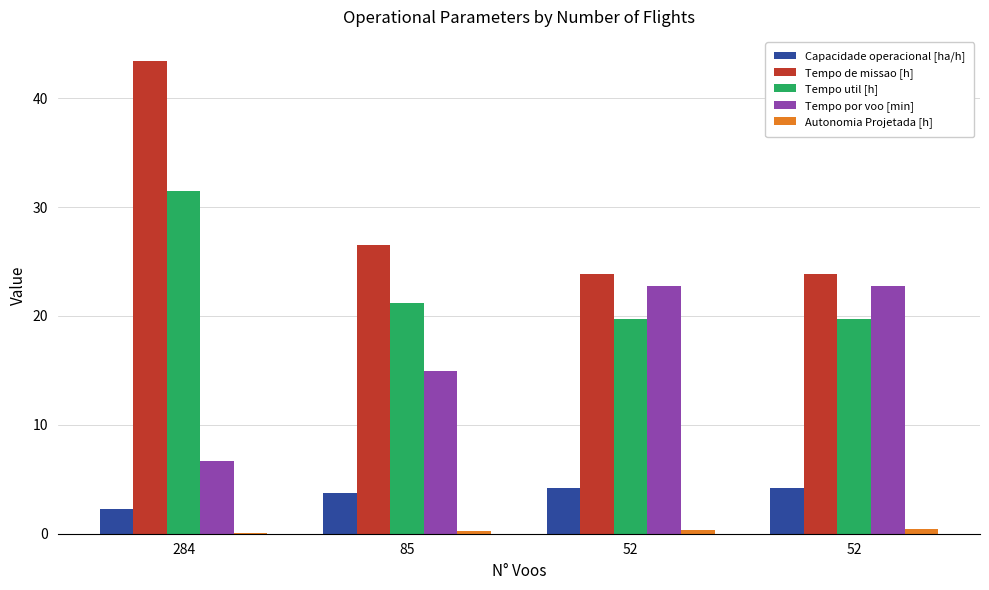

How many data points in Tempo de missao [h] are above 26?

2